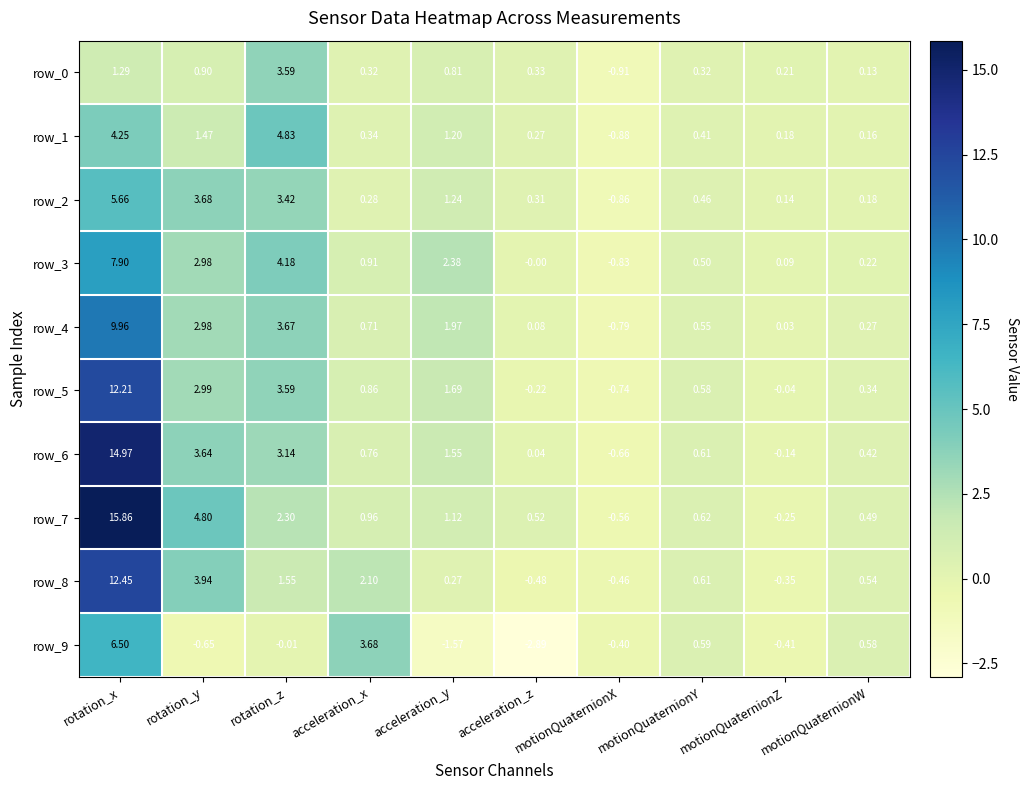

Rank the categories by row_8 value from lowest to highest.

acceleration_z, motionQuaternionX, motionQuaternionZ, acceleration_y, motionQuaternionW, motionQuaternionY, rotation_z, acceleration_x, rotation_y, rotation_x